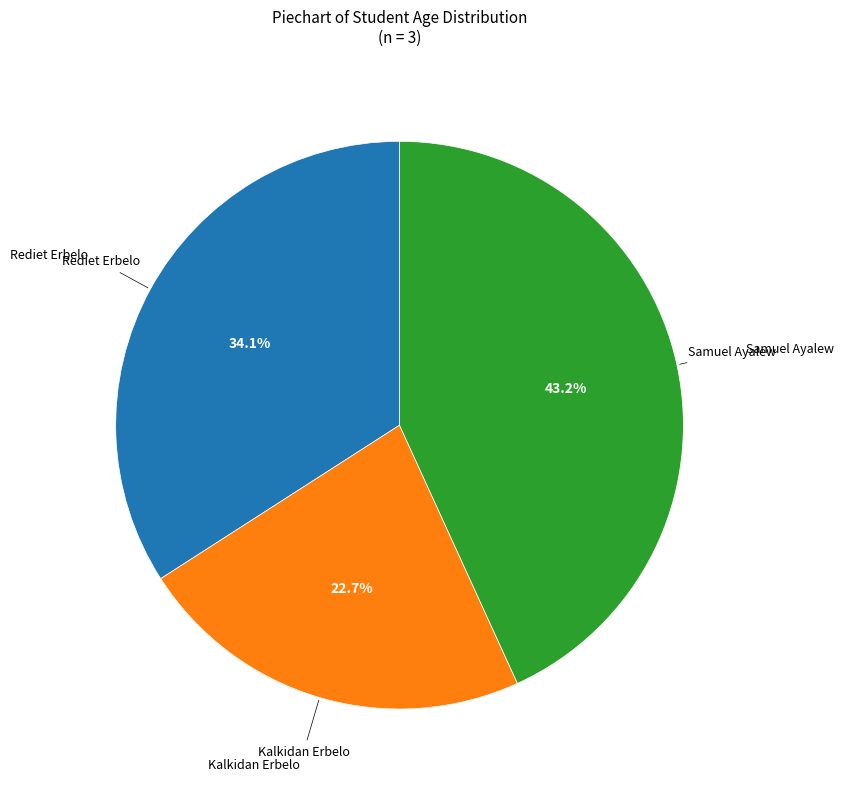

Does any single category account for the majority?

No